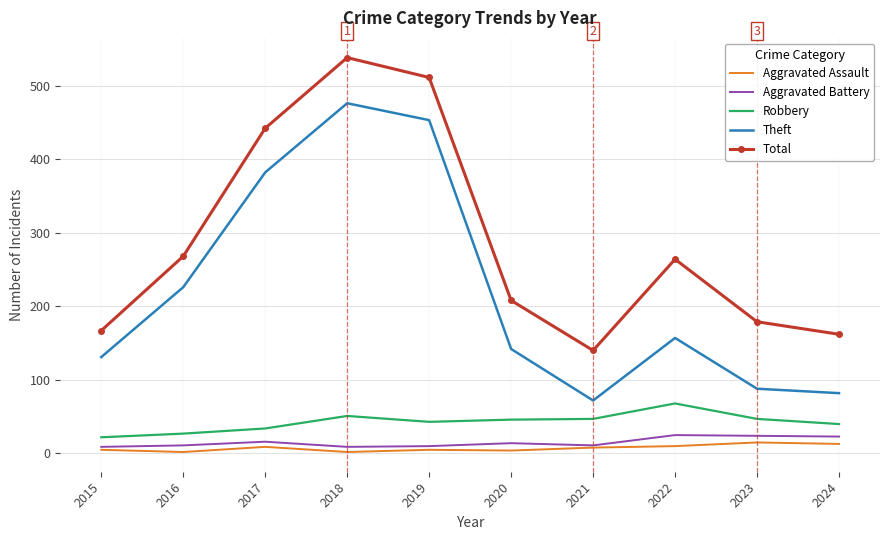

Rank the series by their maximum value, from lowest to highest.

Aggravated Assault, Aggravated Battery, Robbery, Theft, Total